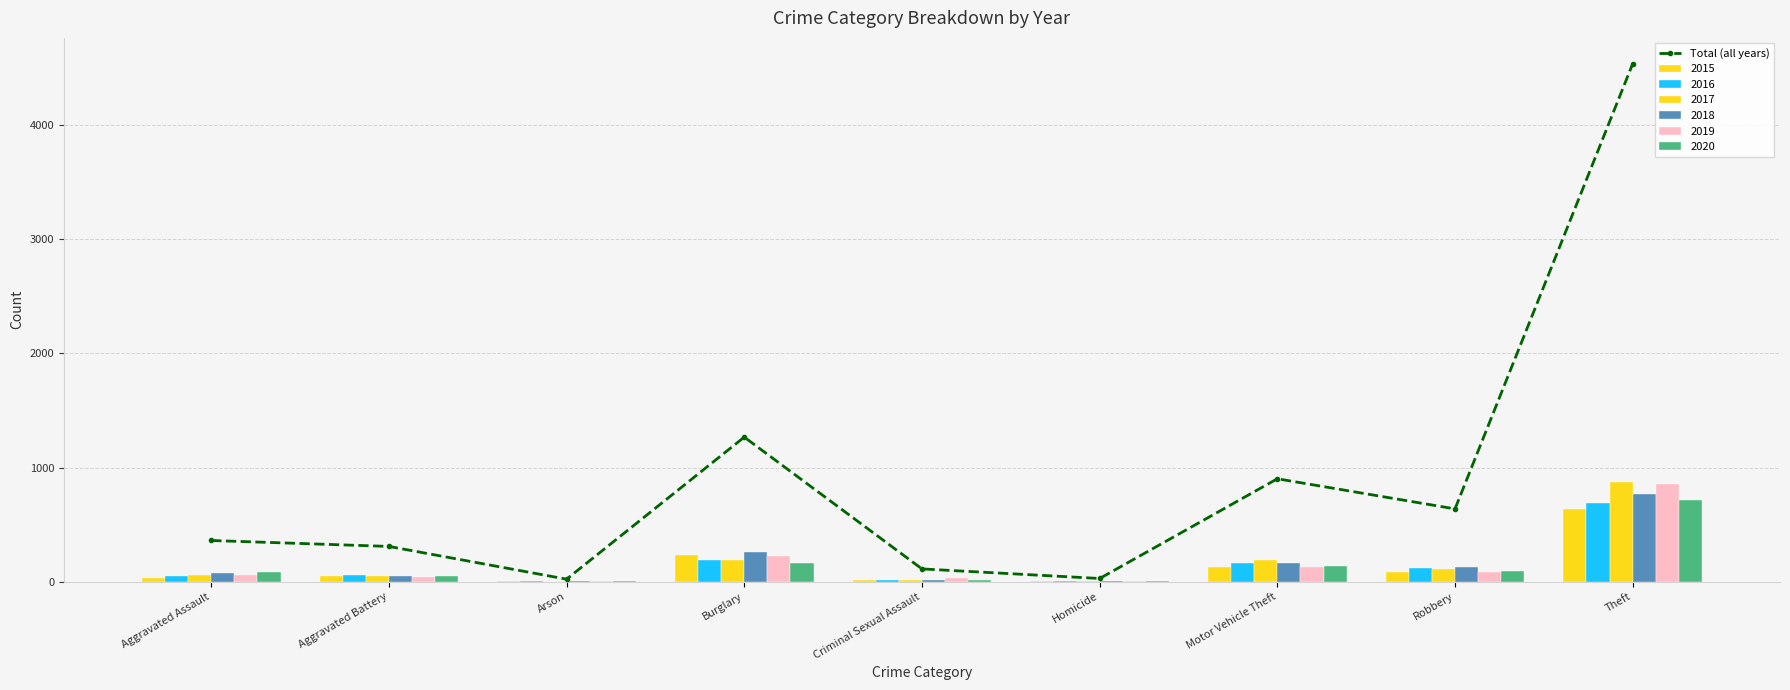

At which category does the chart reach its minimum across all series?

Arson